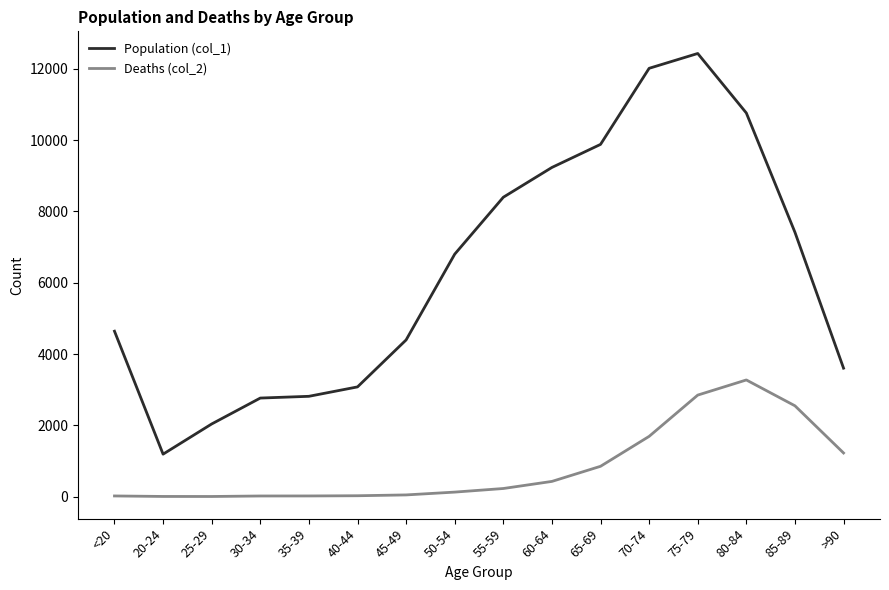

At 75-79, list the series in order from largest to smallest.

Population (col_1), Deaths (col_2)